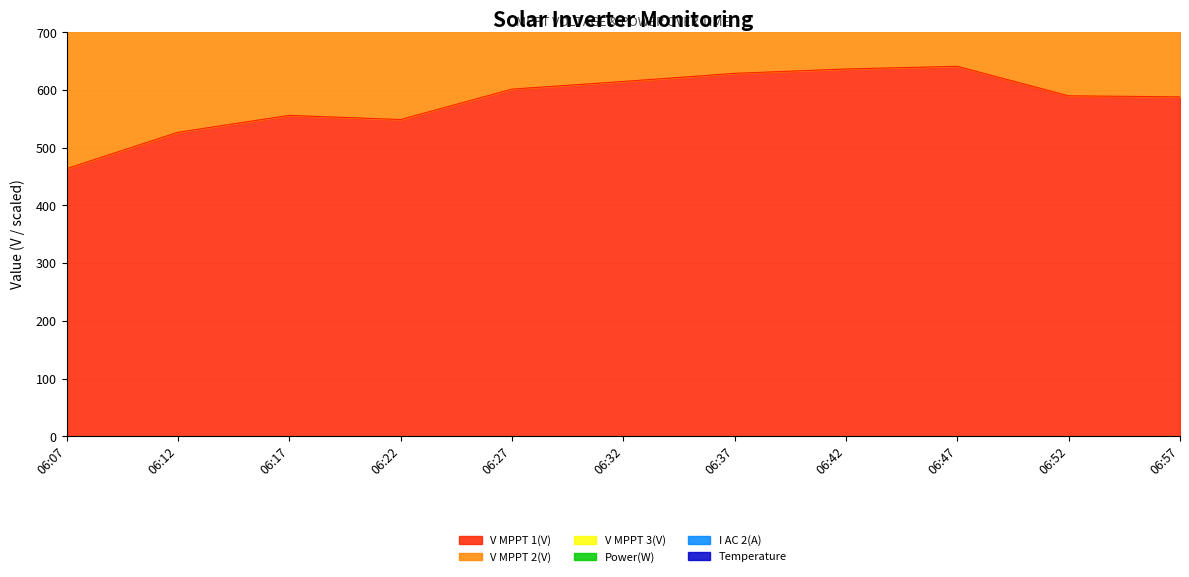

Which category has the lowest value in the V MPPT 1(V) series?

06:07